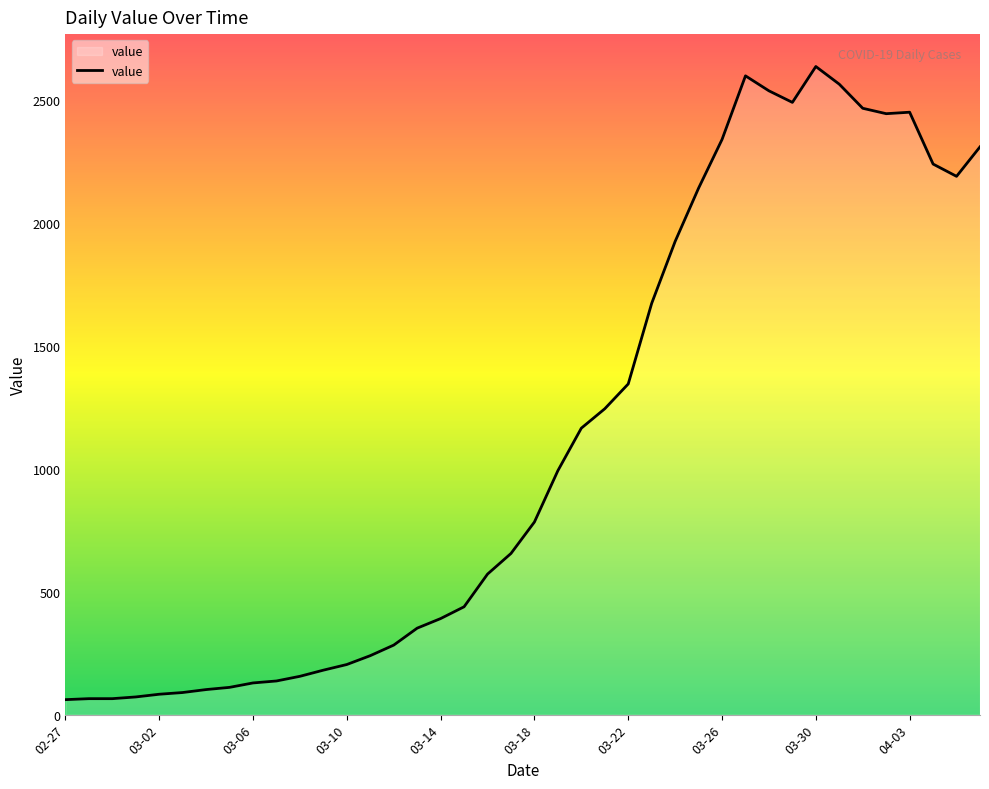

What is the maximum value shown in the chart?

2638